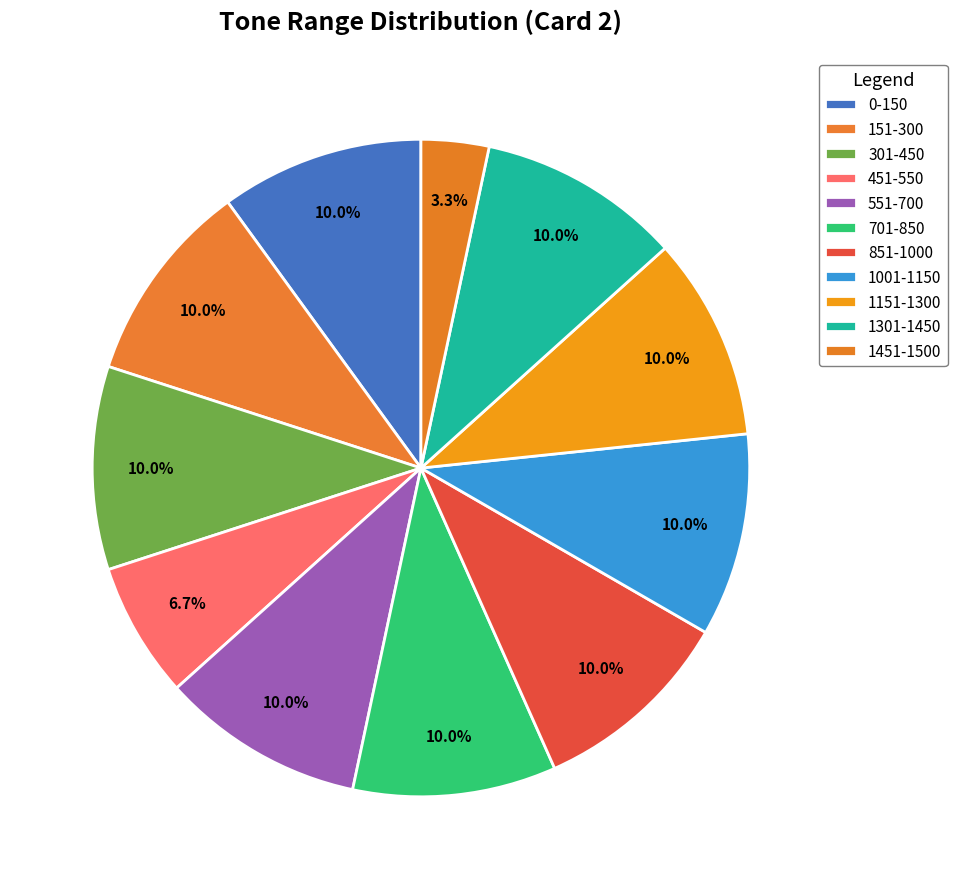

Is there a majority slice in this chart?

No